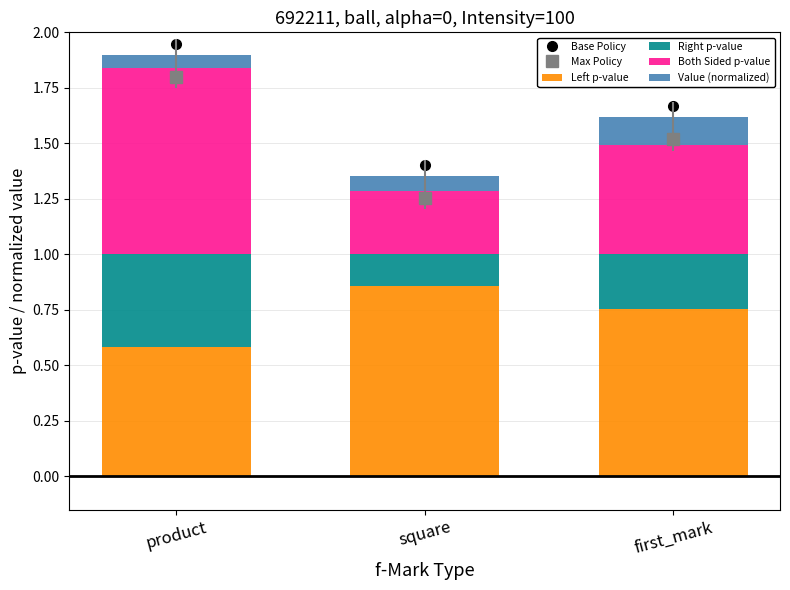

How many bars are there in total?

12